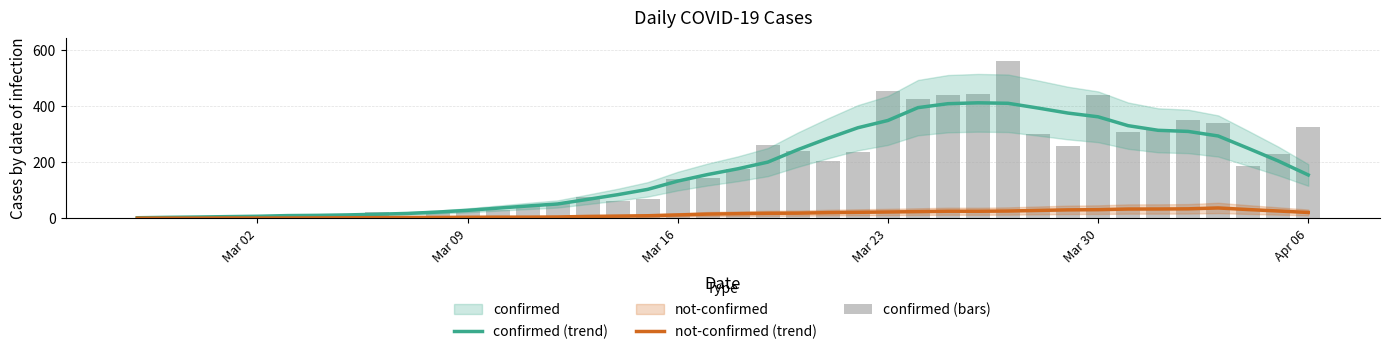

Is it true that not-confirmed (trend) equals 3.7 at Mar 09?

True